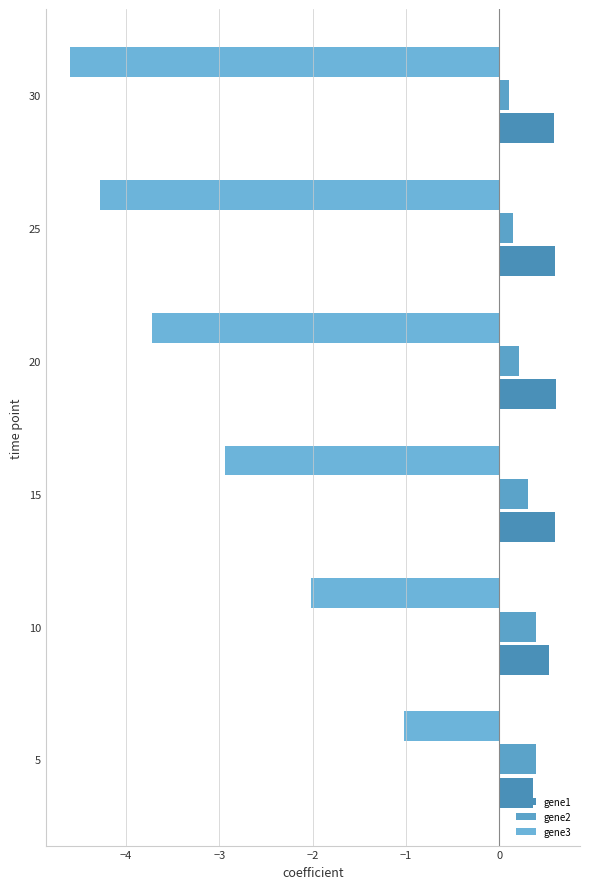

Where is gene1 nearest to the value 0?

5